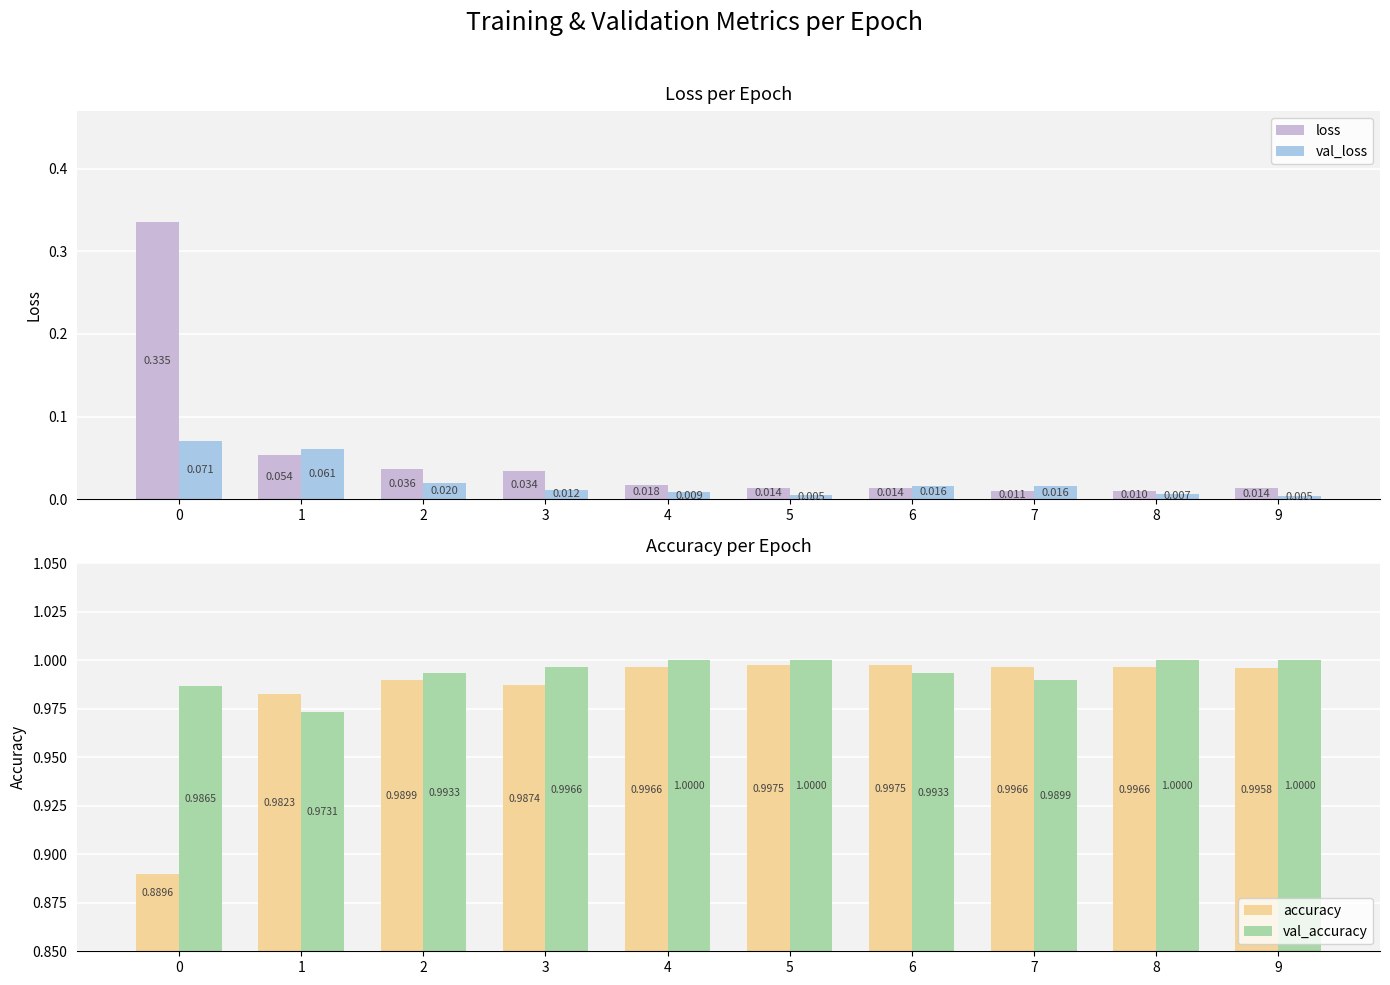

Count the number of data series in this chart.

4